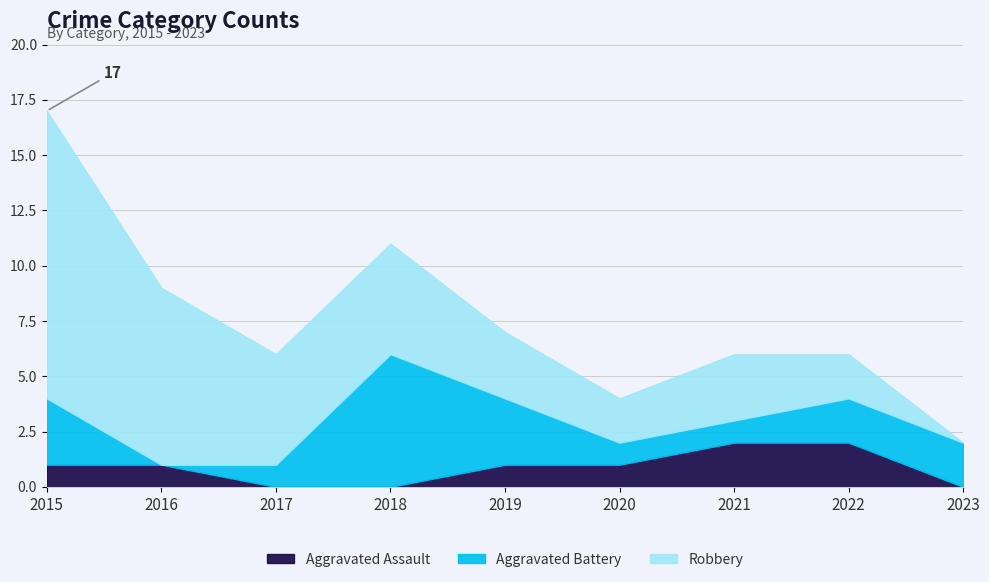

What value does the Aggravated Battery series have at 2019?

3